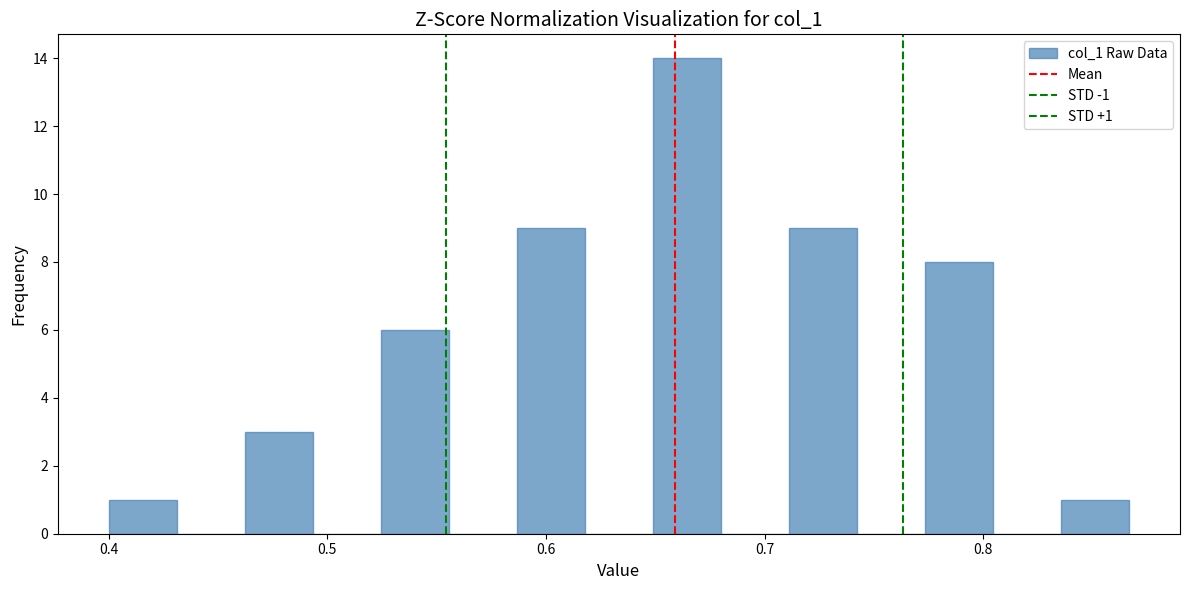

Read against the x-axis, roughly where is the centre of the tallest bar?

0.66